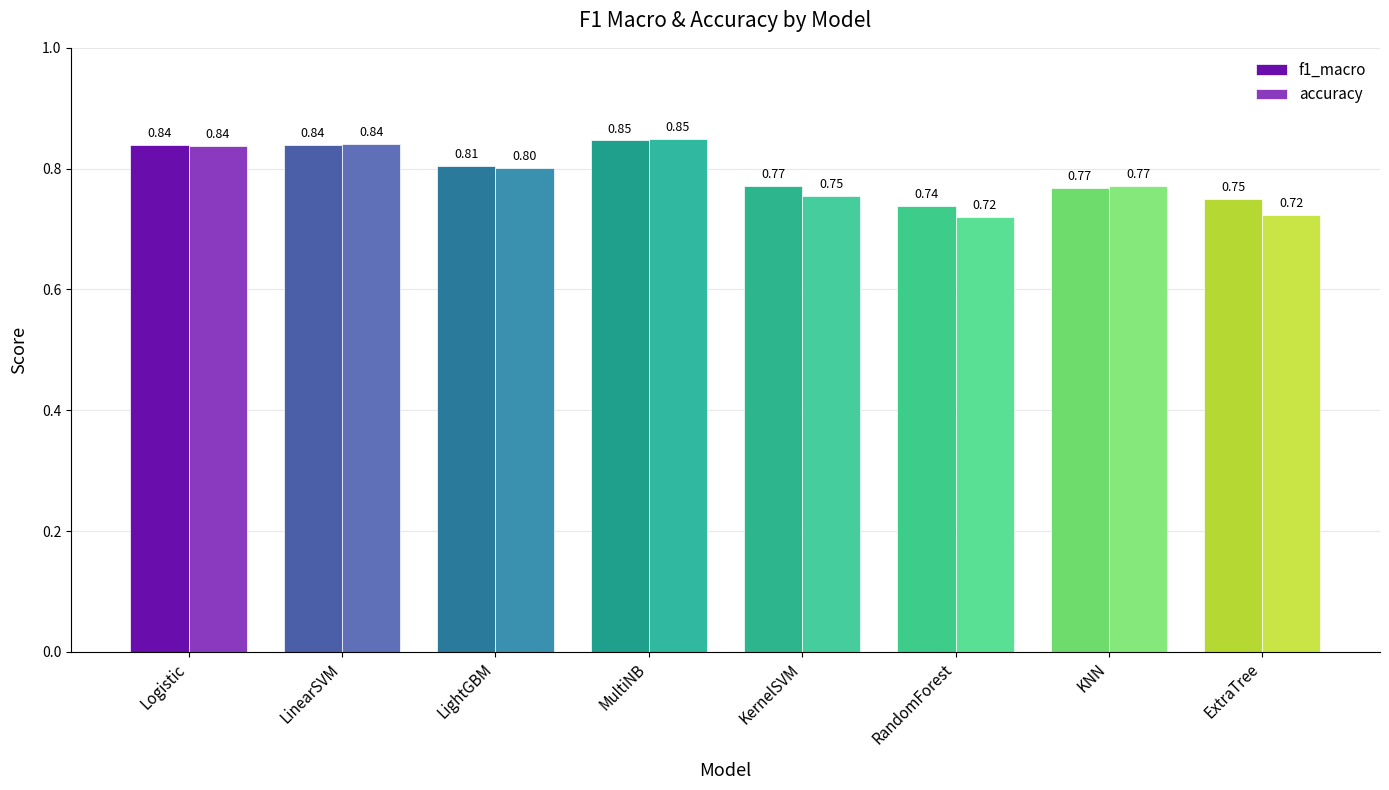

How many data points does each series have?

8